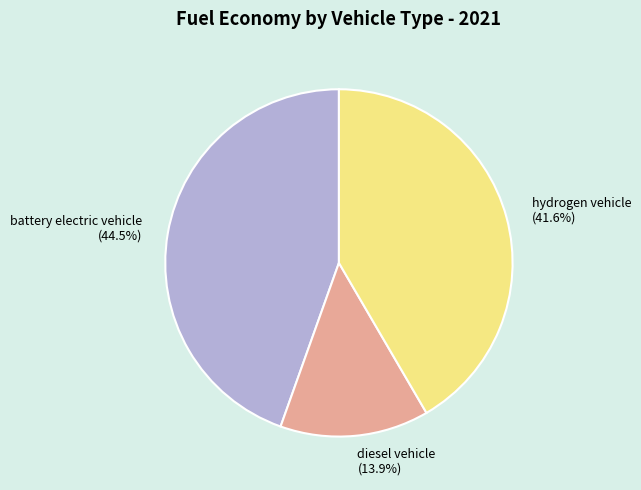

Count the number of slices in the pie.

3